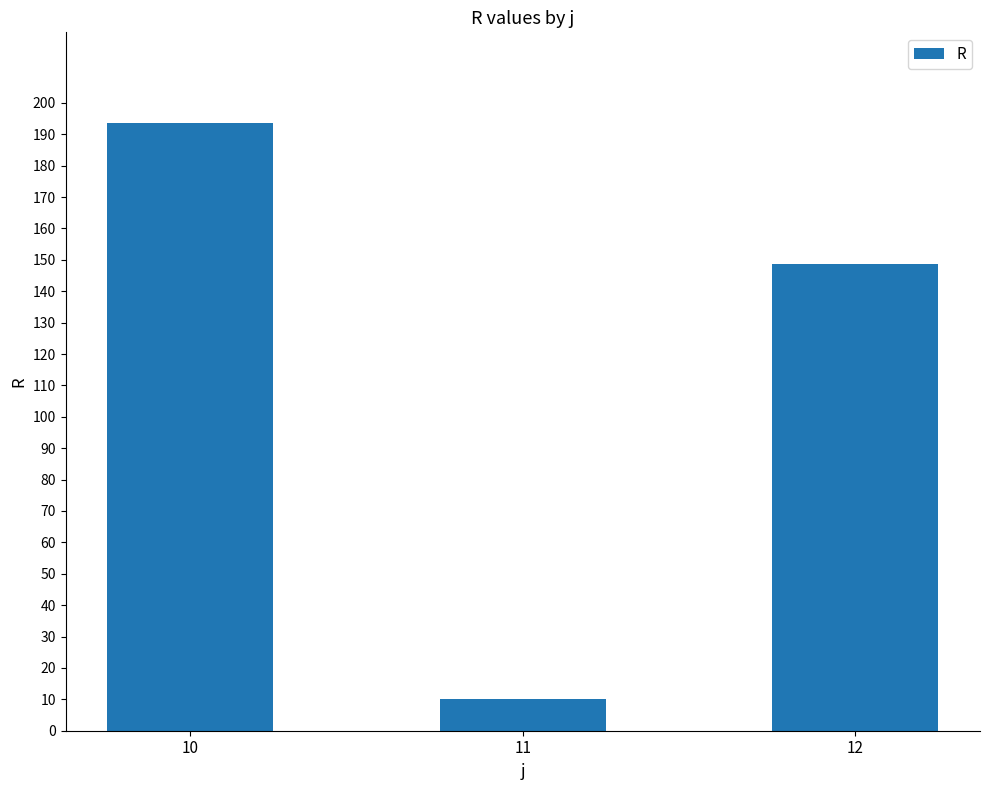

Approximately how many times larger is the value at 12 compared to 11?

14.8